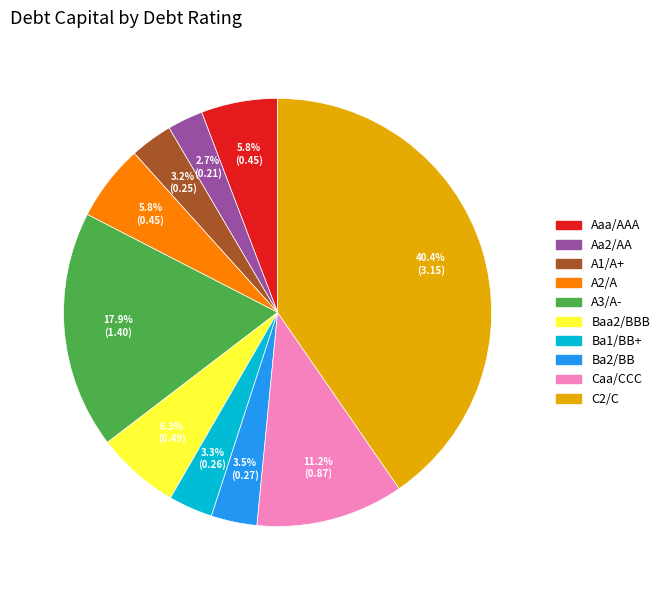

Approximately how many times larger is the value at Aaa/AAA compared to A1/A+?

1.8